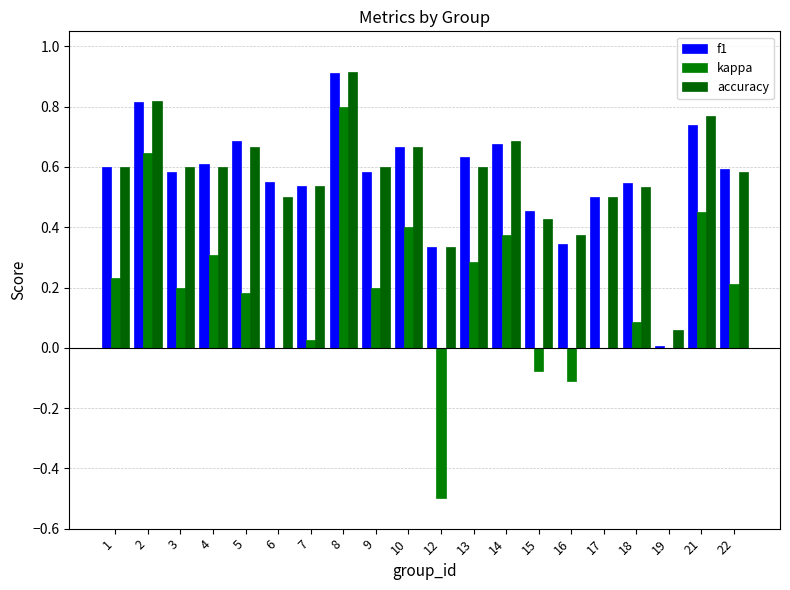

What is the total value across all series at 2?

2.3